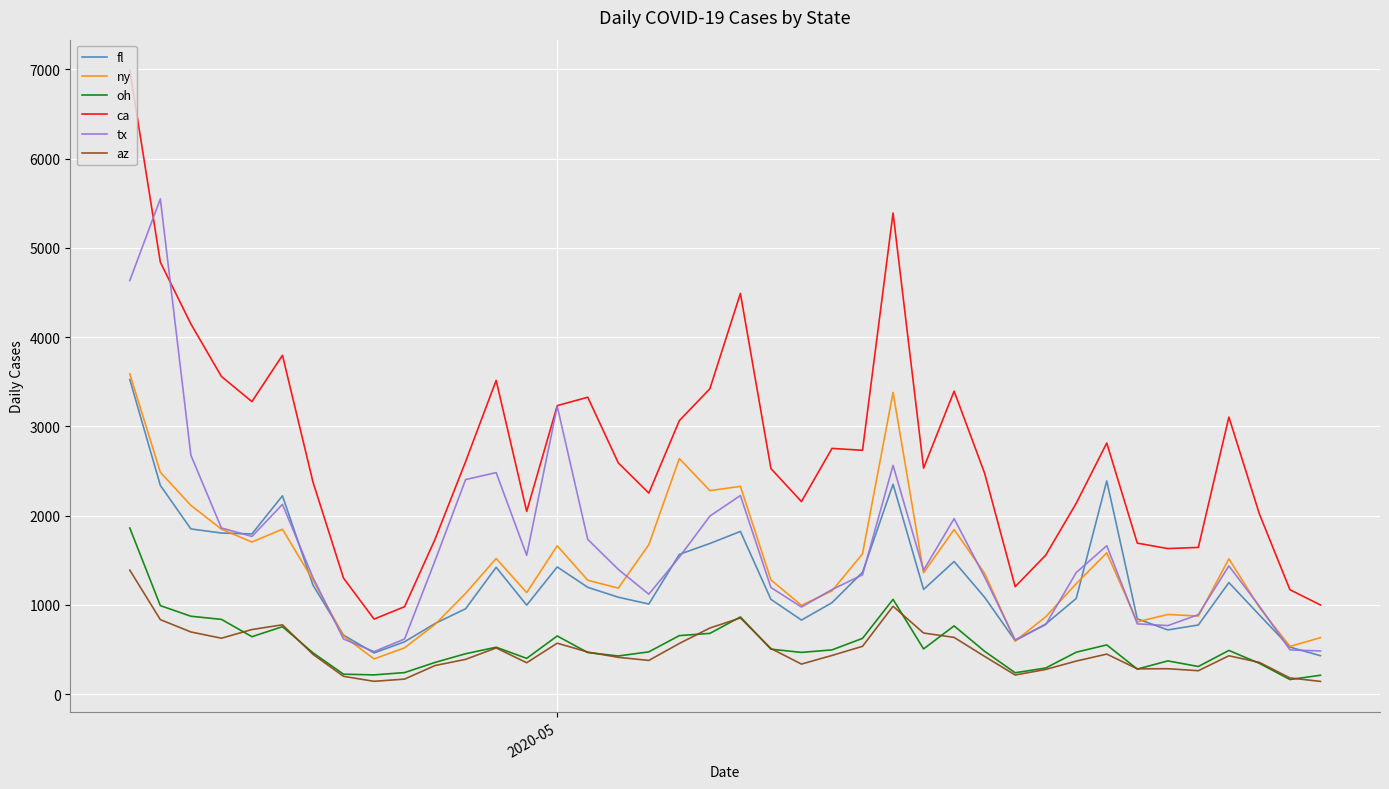

What is the maximum value for az?

1390